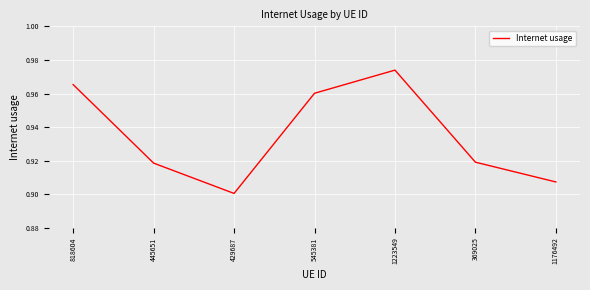

Which category has the lowest value across all series?

429687